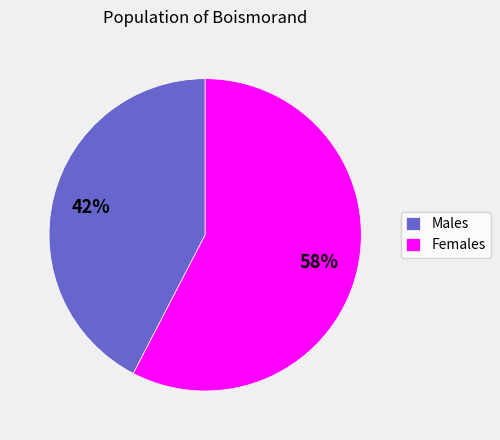

Which slice is the smallest?

Males